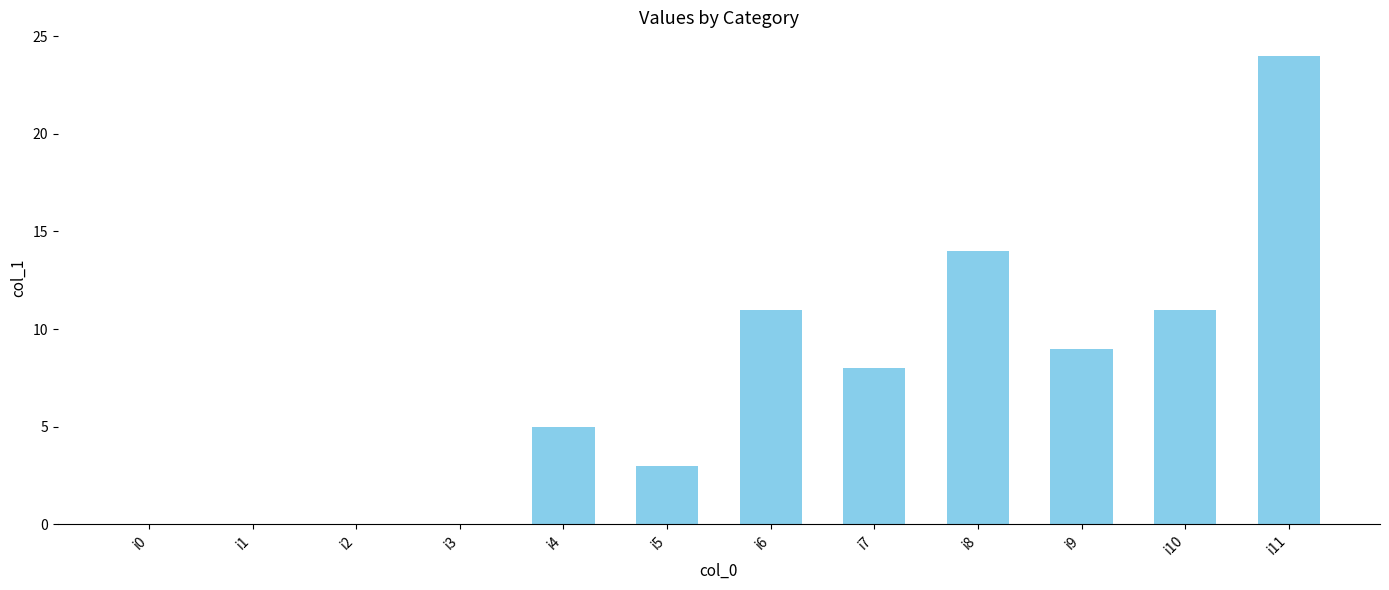

Where does the data first go above 8?

i6